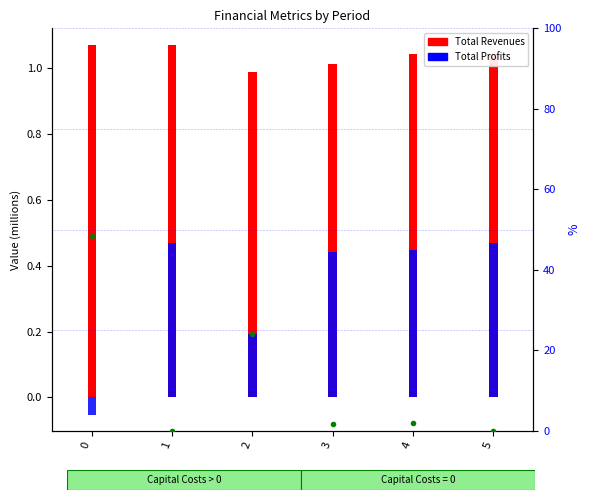

Which series has the widest spread of values?

Capital Cost %